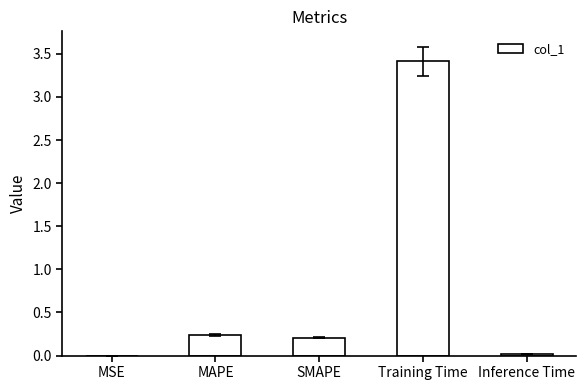

How many categories are shown in the chart?

5